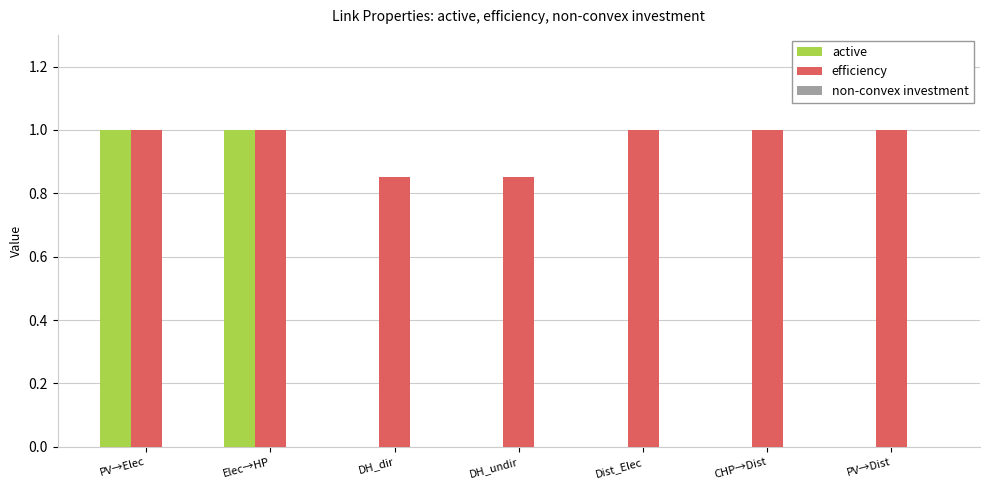

How many groups of bars are there?

7